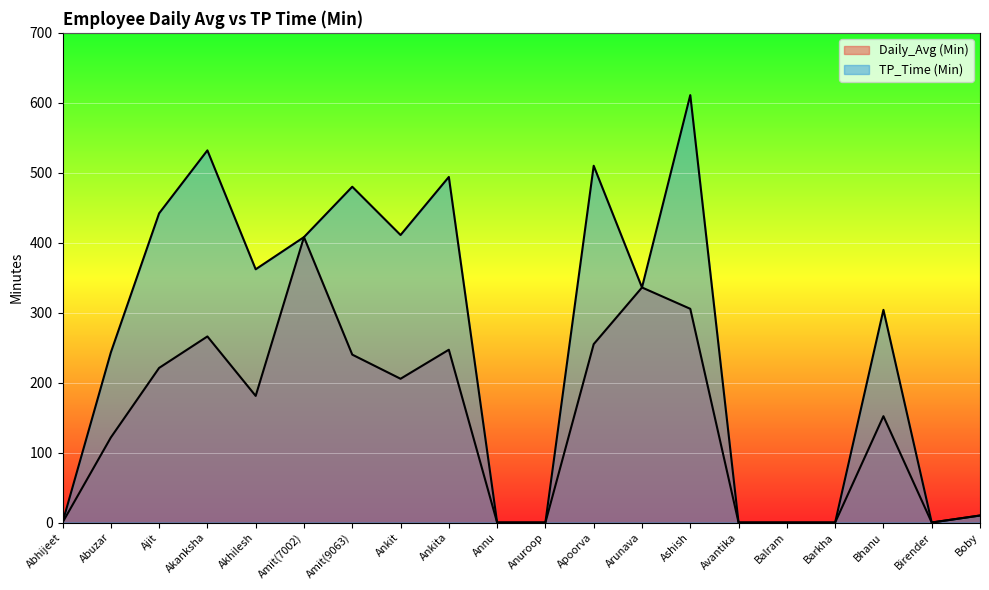

Reading right to left, what are all the values shown in this chart?

Daily_Avg (Min): Boby=10.0	Birender=0.0	Bhanu=152.0	Barkha=0.0	Balram=0.0	Avantika=0.0	Ashish=305.5	Arunava=336.0	Apoorva=255.0	Anuroop=0.0	Annu=0.0	Ankita=247.0	Ankit=205.5	Amit(9063)=240.0	Amit(7002)=408.0	Akhilesh=181.0	Akanksha=266.0	Ajit=221.0	Abuzar=121.5	Abhijeet=0.0
TP_Time (Min): Boby=10.0	Birender=0.0	Bhanu=304.0	Barkha=0.0	Balram=0.0	Avantika=0.0	Ashish=611.0	Arunava=336.0	Apoorva=510.0	Anuroop=0.0	Annu=0.0	Ankita=494.0	Ankit=411.0	Amit(9063)=480.0	Amit(7002)=408.0	Akhilesh=362.0	Akanksha=532.0	Ajit=442.0	Abuzar=243.0	Abhijeet=0.0